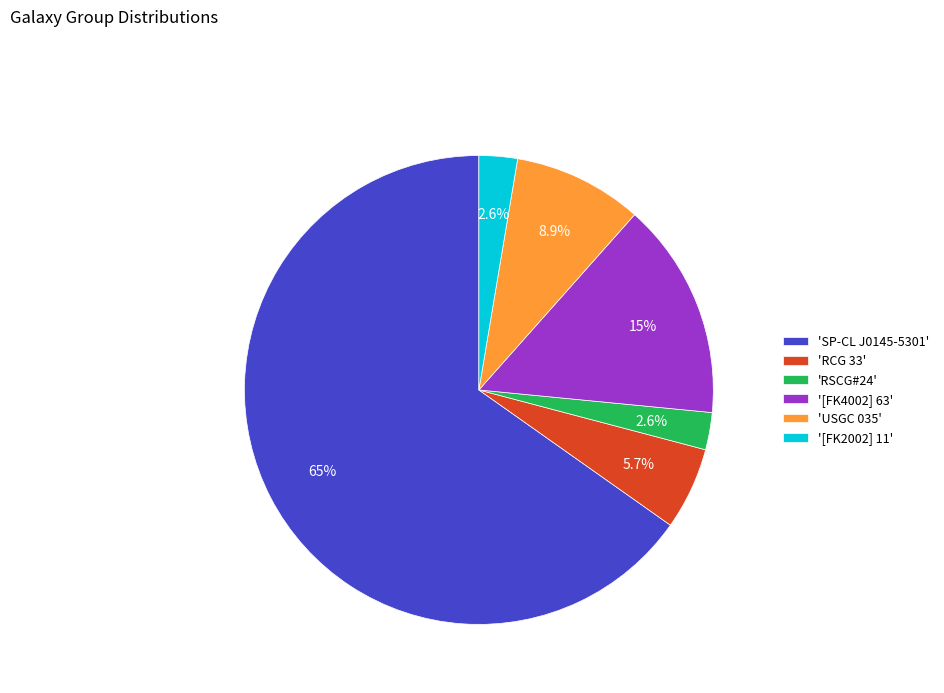

What is the largest slice in the pie chart?

'SP-CL J0145-5301'